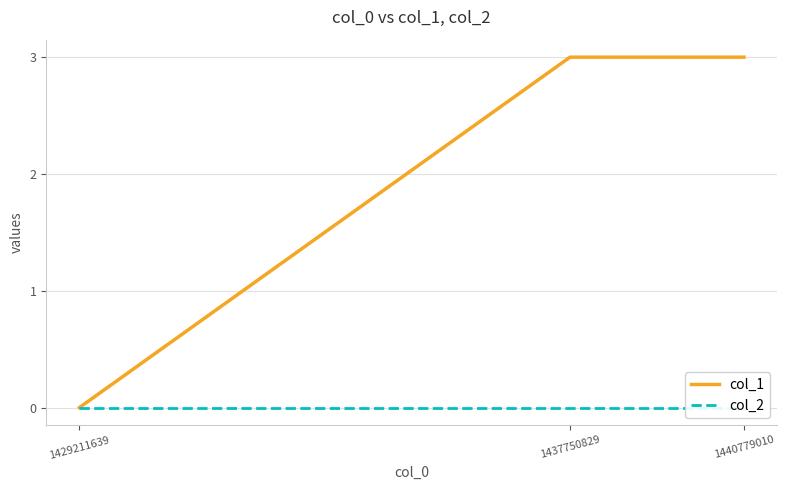

Does the chart have visible grid lines?

Yes